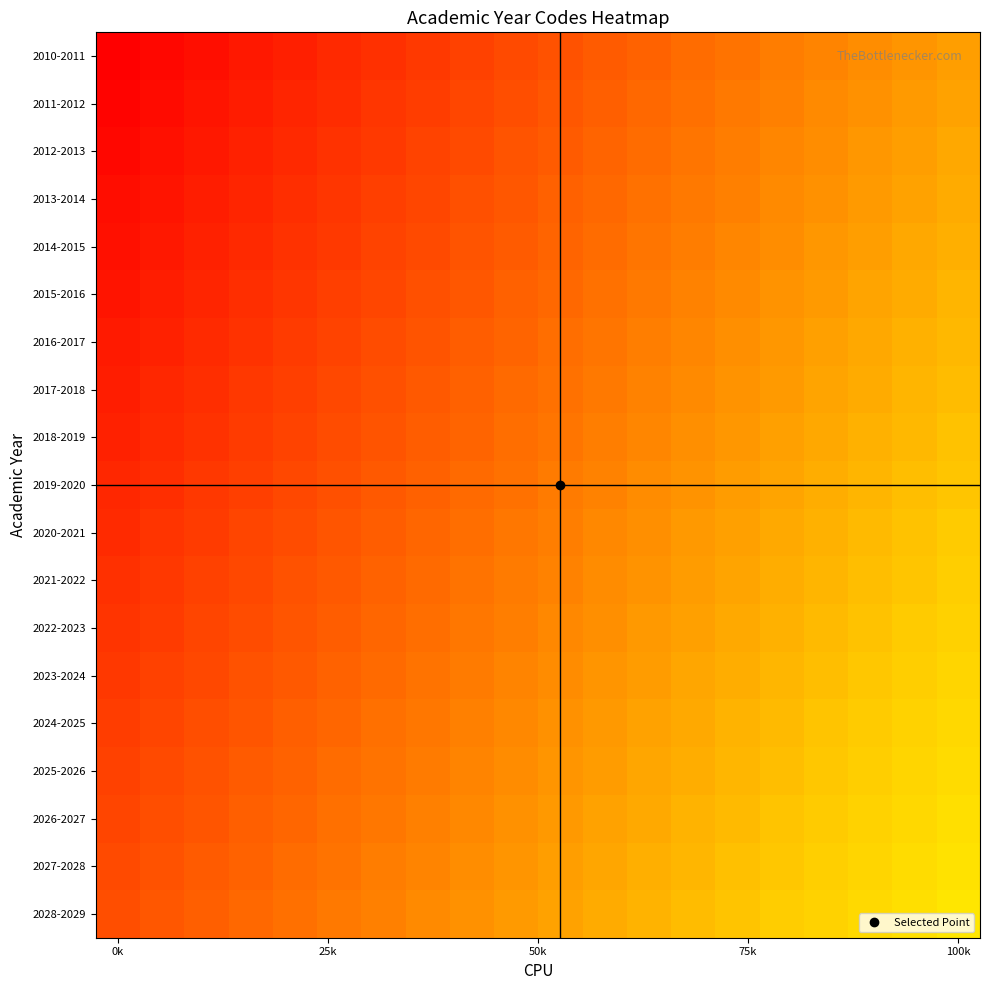

Which series has the largest total across all categories?

2028-2029